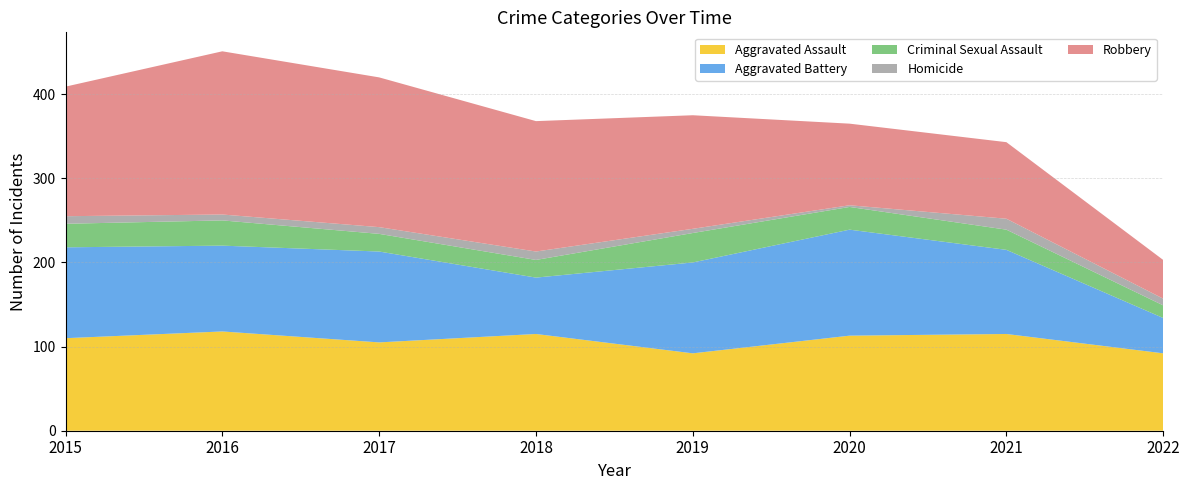

Reading left to right, extract all data points from this chart.

Aggravated Assault: 110	118	105	115	92	113	115	92
Aggravated Battery: 108	102	108	67	108	126	100	42
Criminal Sexual Assault: 28	30	21	21	35	27	24	15
Homicide: 9	7	8	10	5	2	13	8
Robbery: 154	194	178	155	135	97	91	46